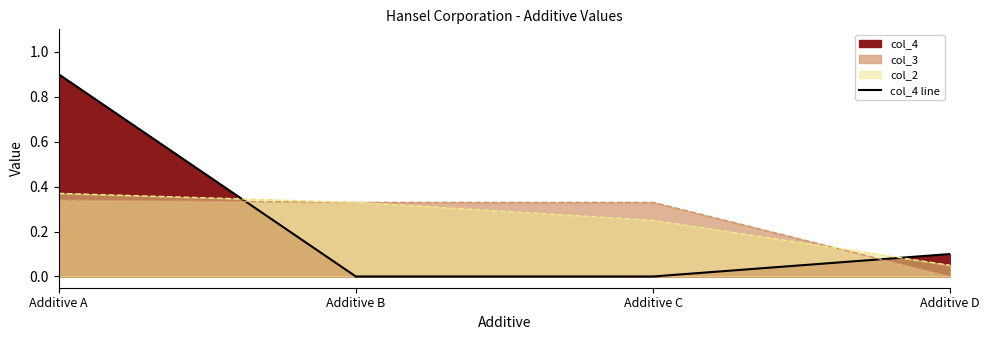

List the labels in order of value, largest first.

Additive A, Additive D, Additive B, Additive C